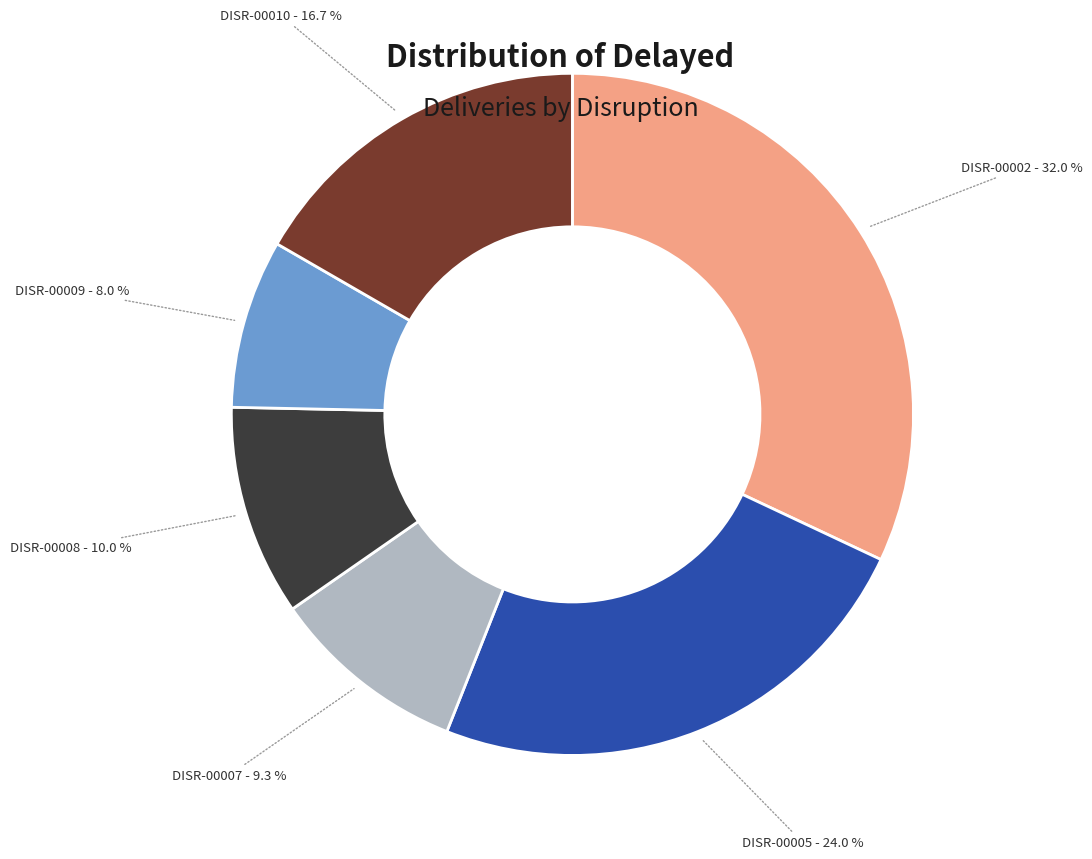

Does any single category account for the majority?

No